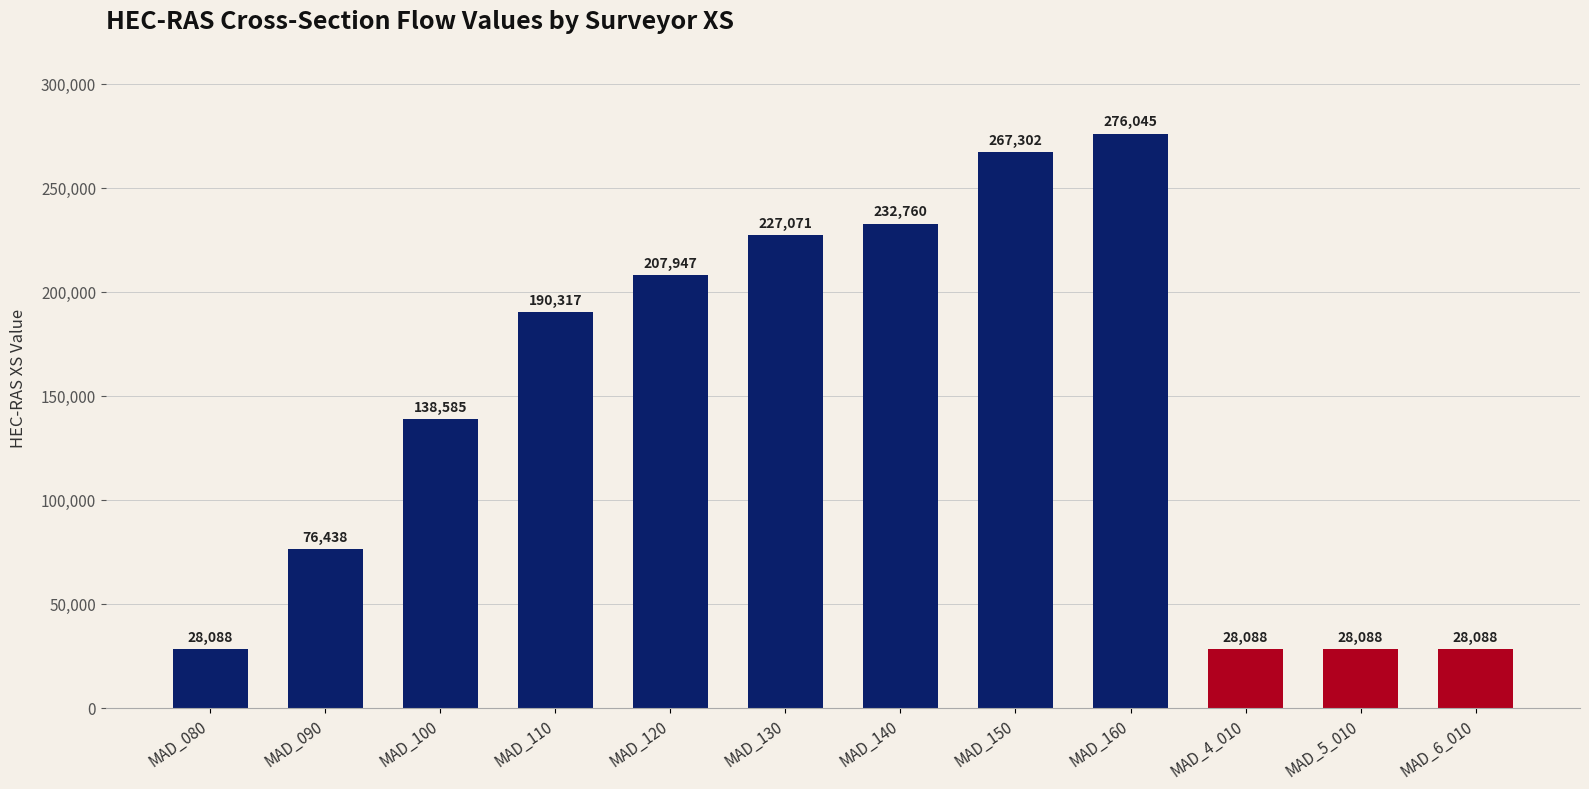

What is the change in value from MAD_110 to MAD_120?

+17630